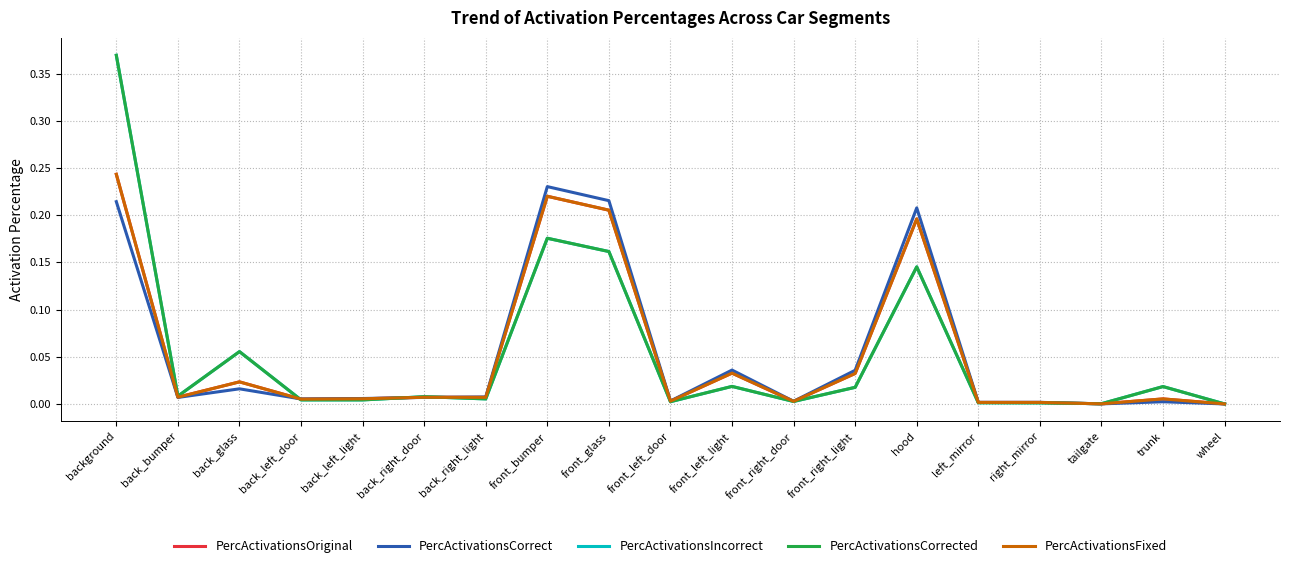

Is the value of PercActivationsFixed at front_left_door greater than the value of PercActivationsIncorrect at front_right_door?

Yes